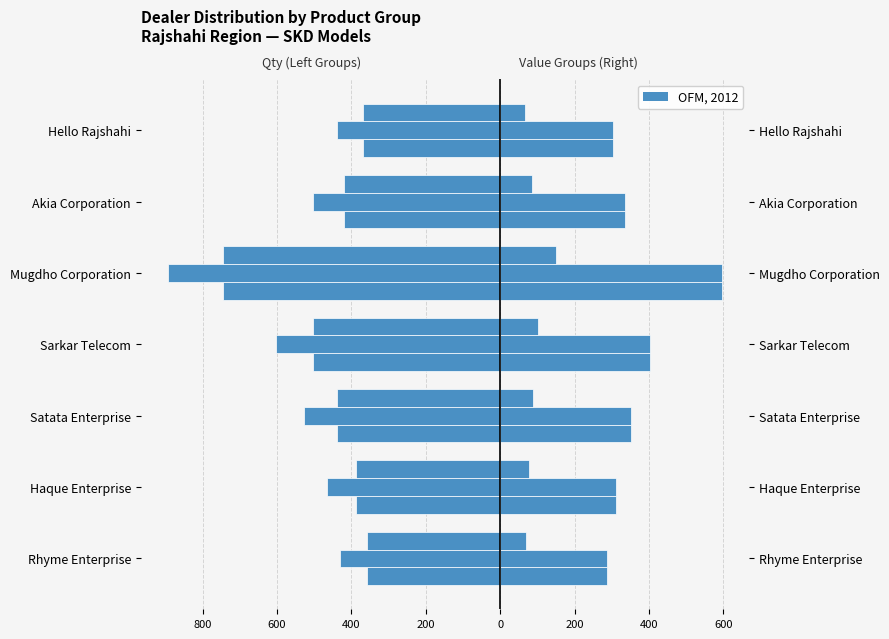

Which has a higher value, Mugdho Corporation or Sarkar Telecom?

Sarkar Telecom